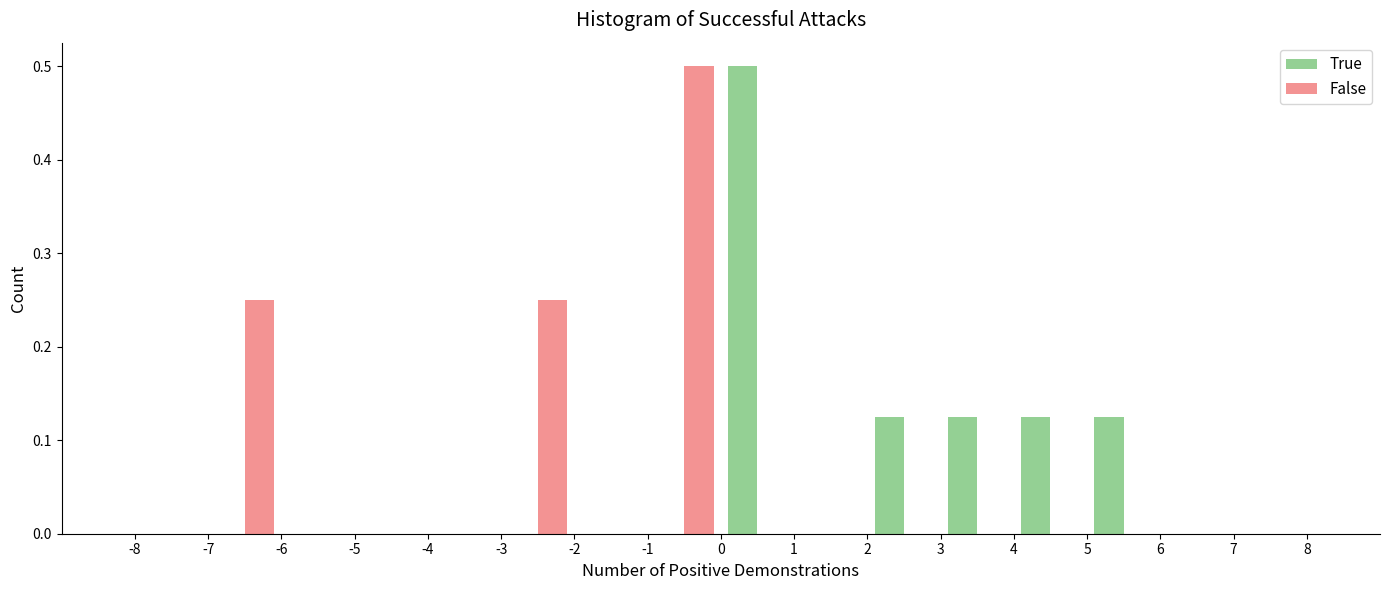

What is the height of the False bar covering -1 to 0 on the x-axis? The values are not printed on the chart, so give them approximately, as read against the axis.

0.50